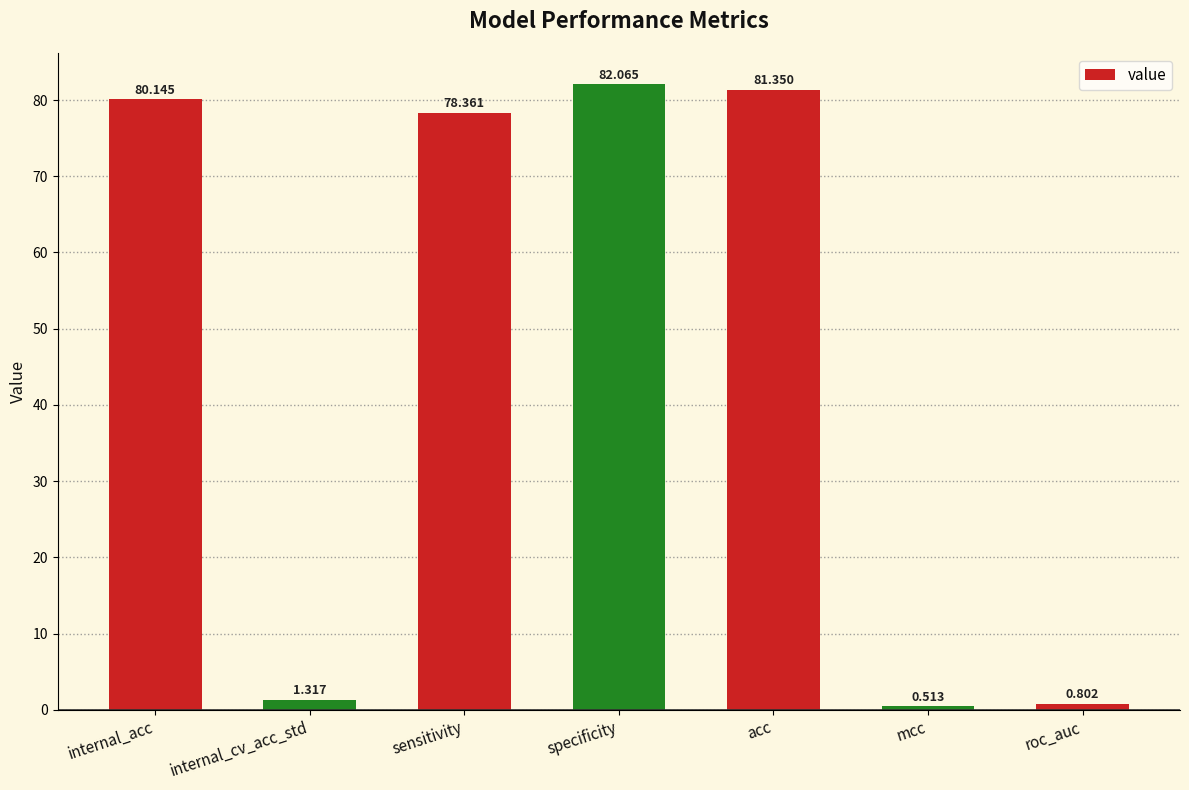

List the labels in order of value, largest first.

specificity, acc, internal_acc, sensitivity, internal_cv_acc_std, roc_auc, mcc